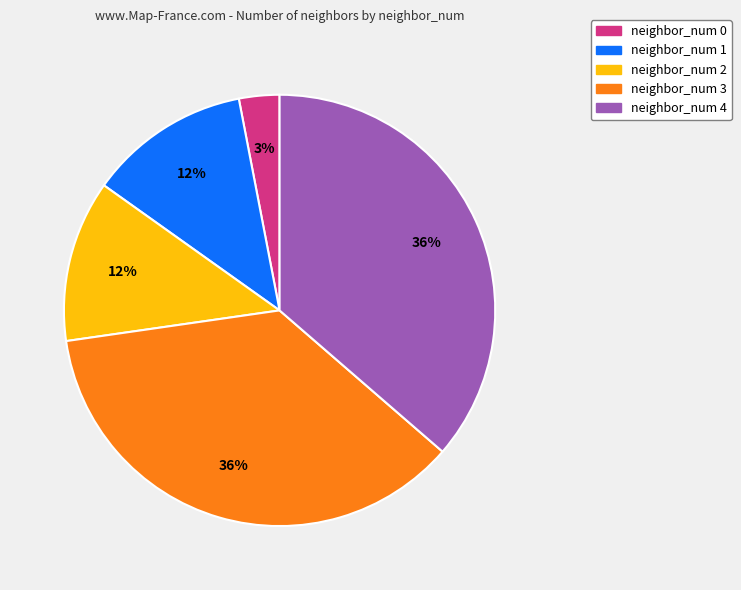

Do neighbor_num 4 and neighbor_num 2 together represent more than half of the pie?

No